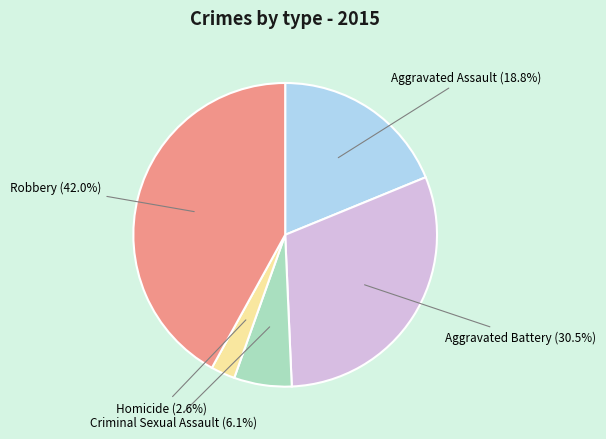

Between Homicide and Aggravated Assault, which is larger?

Aggravated Assault